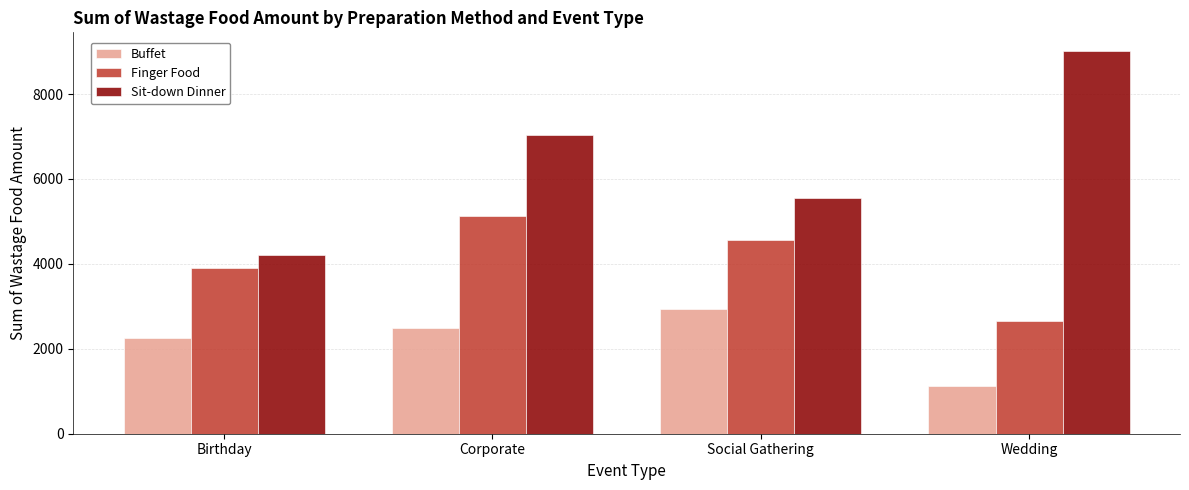

At which label is Finger Food closest to 3886?

Birthday